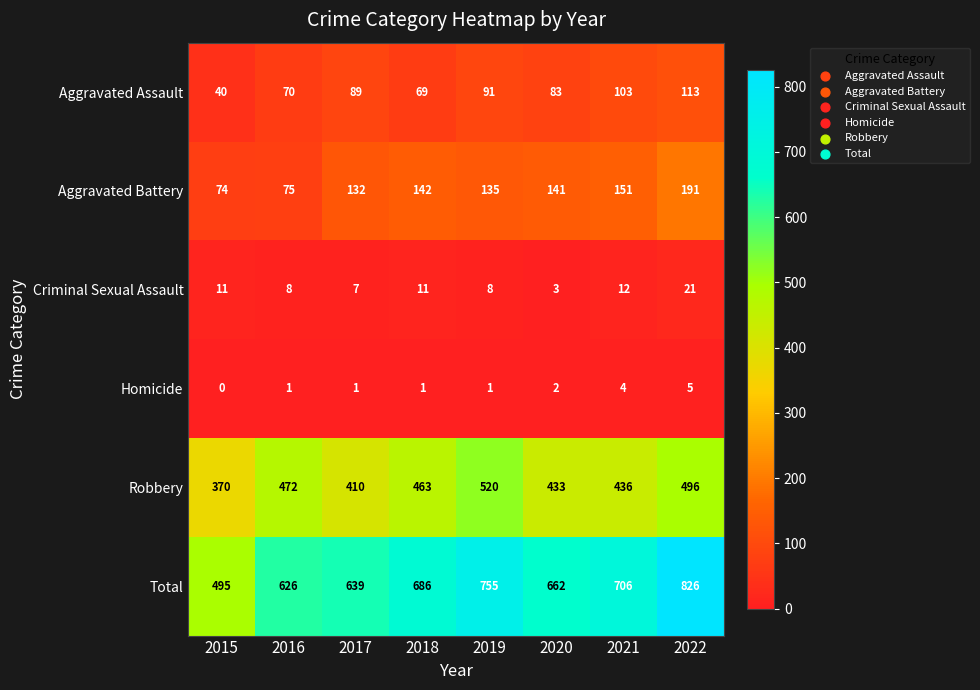

What is the difference between the maximum and minimum values in the Robbery series?

150